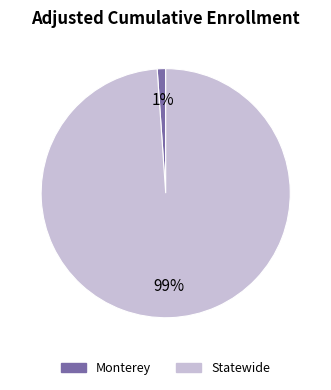

Which category has the smallest portion of the pie?

Monterey